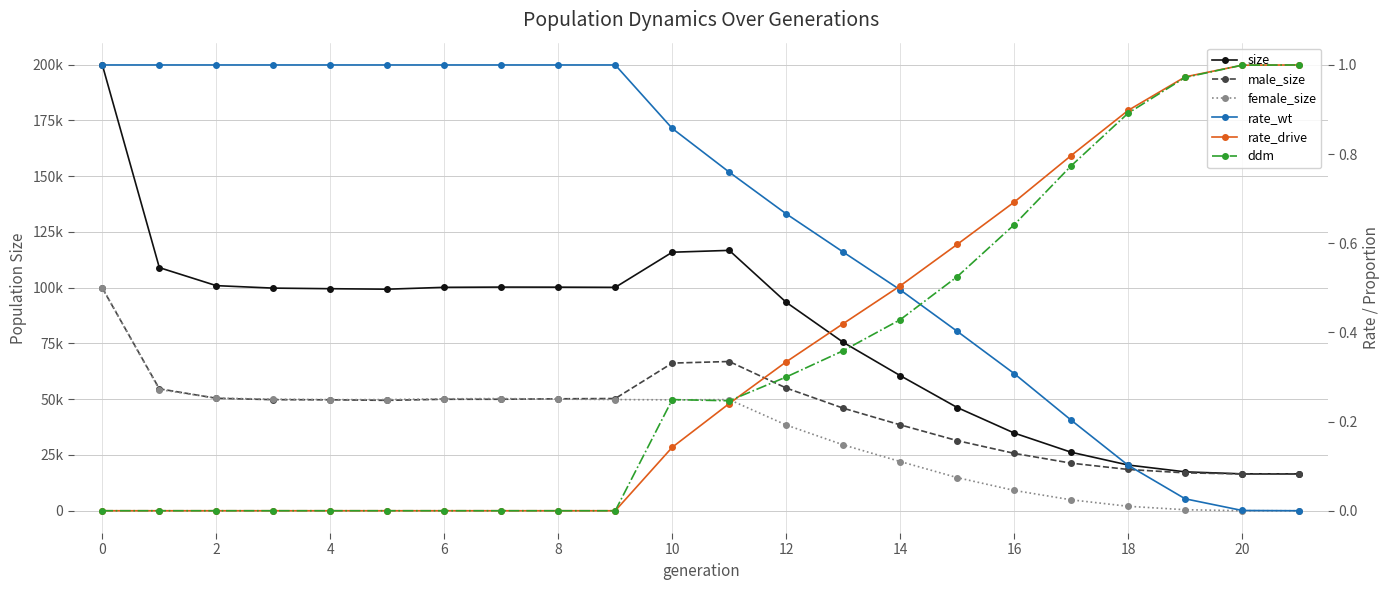

Which category has the lowest value in the size series?

21